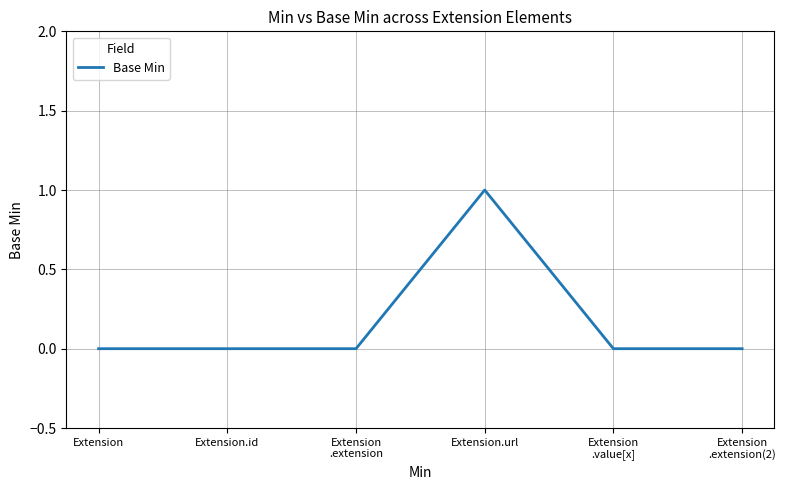

Count the number of categories in the chart.

6